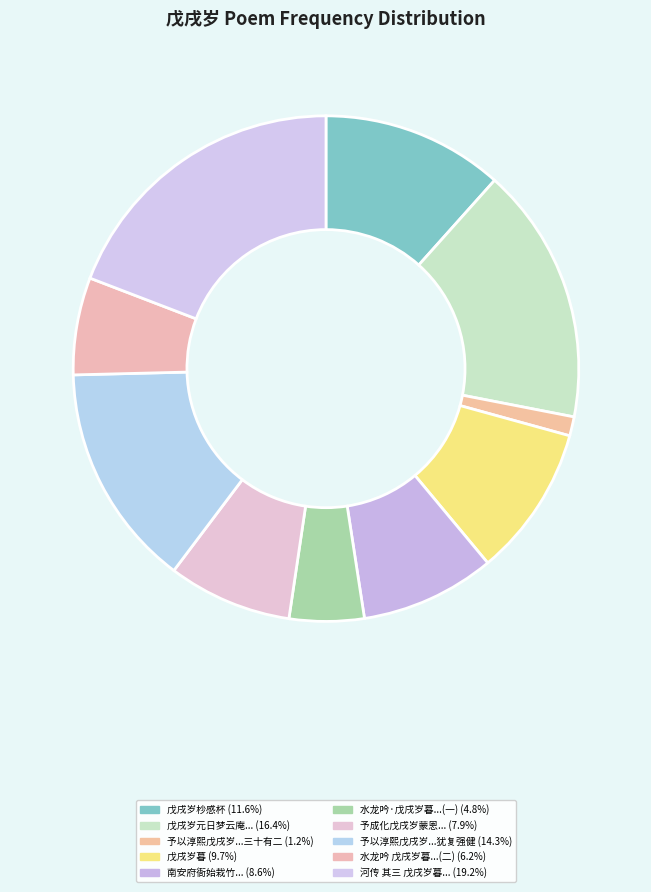

Which slice is the largest?

河传 其三 戊戌岁暮吴中客楼夜思